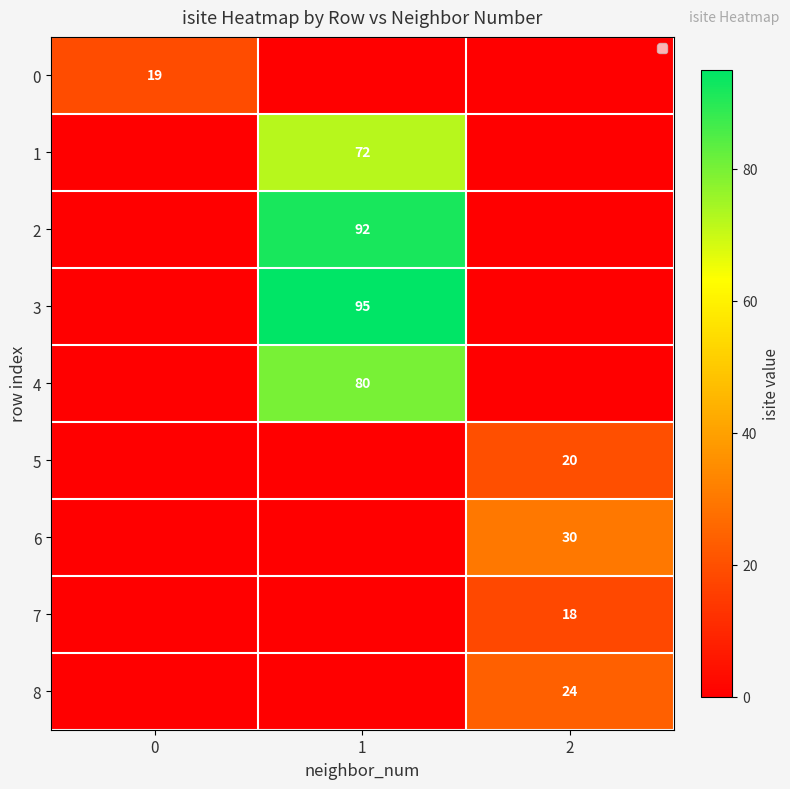

Is it true that 5 equals 14 at 2?

False